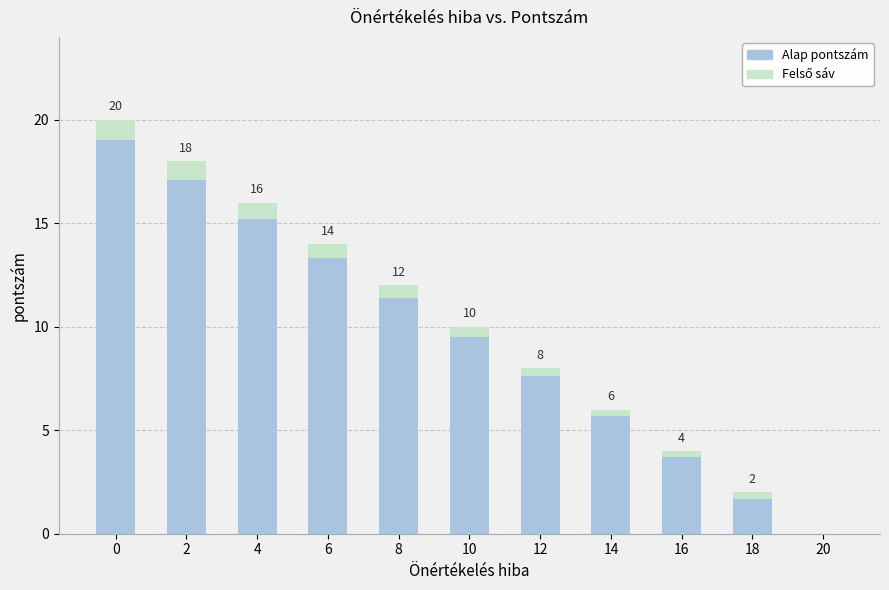

True or false: pontszám has a value of 1.1 at 16.

False